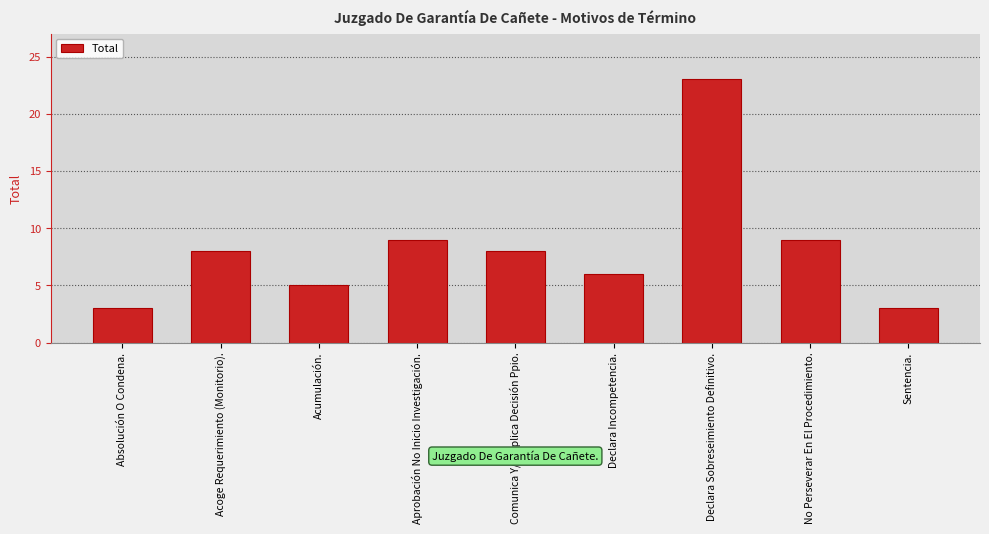

Between Aprobación No Inicio Investigación. and Absolución O Condena., which is larger?

Aprobación No Inicio Investigación.